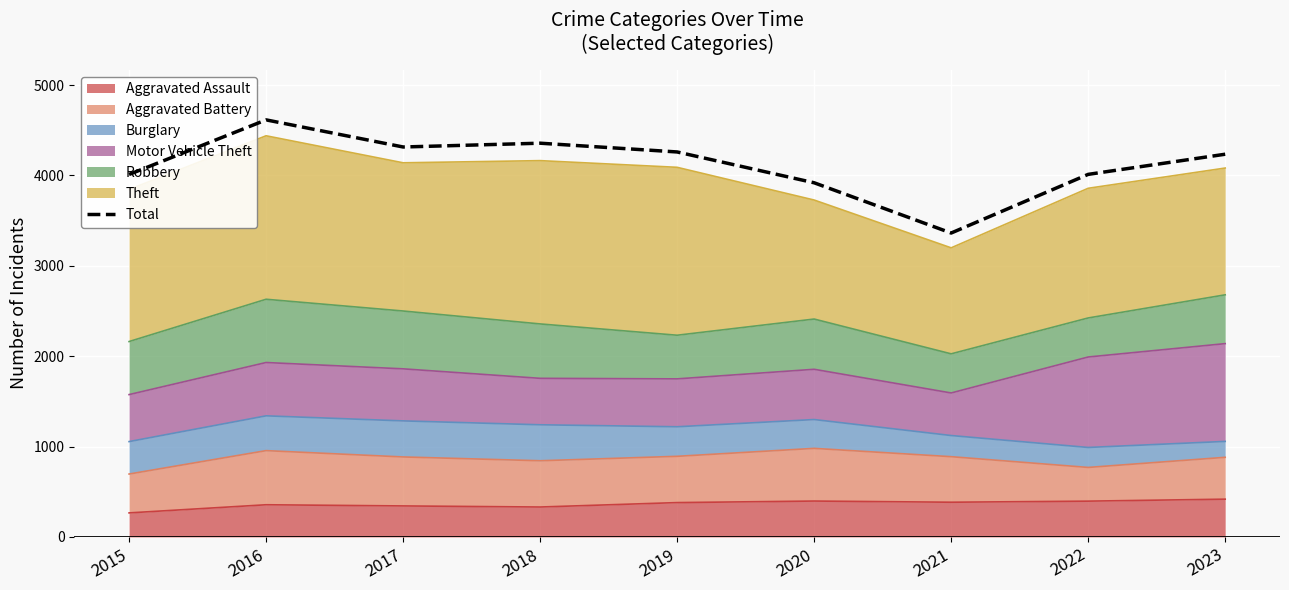

What is the ratio of the value at 2020 to the value at 2019?

0.9